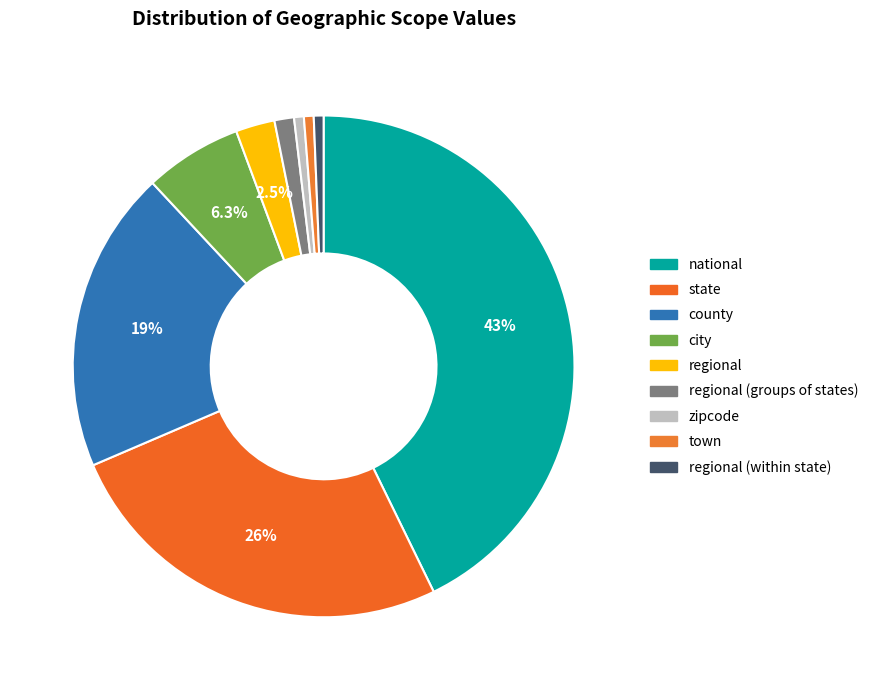

How many segments does this pie chart have?

9